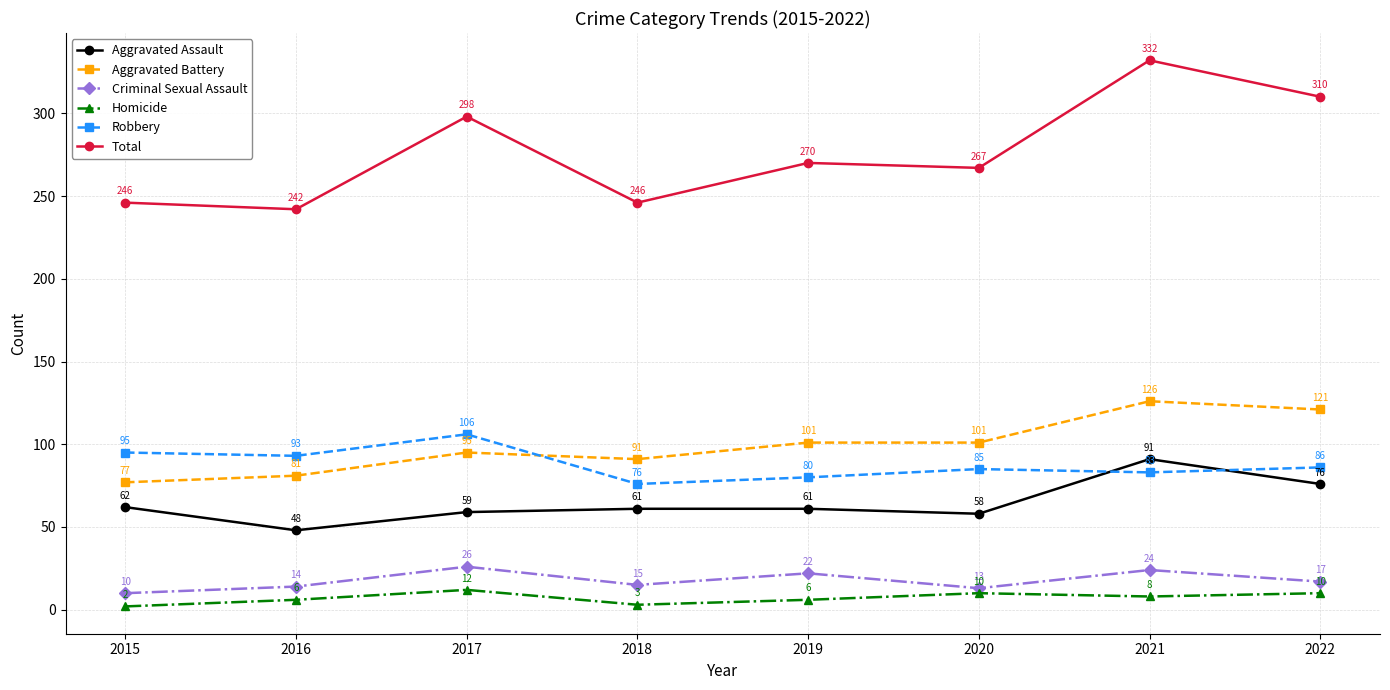

Reading right to left, extract all data points from this chart.

Aggravated Assault: 2022=76	2021=91	2020=58	2019=61	2018=61	2017=59	2016=48	2015=62
Aggravated Battery: 2022=121	2021=126	2020=101	2019=101	2018=91	2017=95	2016=81	2015=77
Criminal Sexual Assault: 2022=17	2021=24	2020=13	2019=22	2018=15	2017=26	2016=14	2015=10
Homicide: 2022=10	2021=8	2020=10	2019=6	2018=3	2017=12	2016=6	2015=2
Robbery: 2022=86	2021=83	2020=85	2019=80	2018=76	2017=106	2016=93	2015=95
Total: 2022=310	2021=332	2020=267	2019=270	2018=246	2017=298	2016=242	2015=246